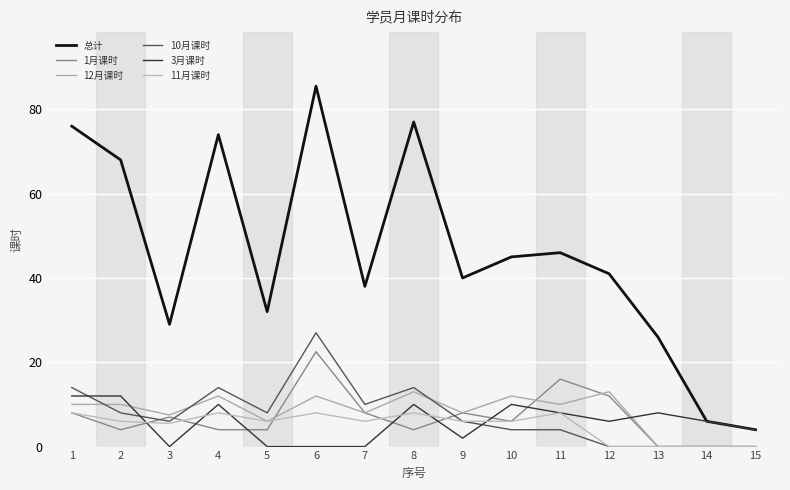

Reading right to left, what are all the values shown in this chart?

总计: 15=4.0	14=6.0	13=26.0	12=41.0	11=46.0	10=45.0	9=40.0	8=77.0	7=38.0	6=85.5	5=32.0	4=74.0	3=29.0	2=68.0	1=76.0
1月课时: 15=0.0	14=0.0	13=0.0	12=12.0	11=16.0	10=6.0	9=8.0	8=4.0	7=8.0	6=22.5	5=4.0	4=4.0	3=7.0	2=4.0	1=8.0
12月课时: 15=0.0	14=0.0	13=0.0	12=13.0	11=10.0	10=12.0	9=8.0	8=13.0	7=8.0	6=12.0	5=6.0	4=12.0	3=7.5	2=10.0	1=10.0
10月课时: 15=0.0	14=0.0	13=0.0	12=0.0	11=4.0	10=4.0	9=6.0	8=14.0	7=10.0	6=27.0	5=8.0	4=14.0	3=6.0	2=8.0	1=14.0
3月课时: 15=4.0	14=6.0	13=8.0	12=6.0	11=8.0	10=10.0	9=2.0	8=10.0	7=0.0	6=0.0	5=0.0	4=10.0	3=0.0	2=12.0	1=12.0
11月课时: 15=0.0	14=0.0	13=0.0	12=0.0	11=8.0	10=6.0	9=6.0	8=8.0	7=6.0	6=8.0	5=6.0	4=8.0	3=5.5	2=6.0	1=8.0